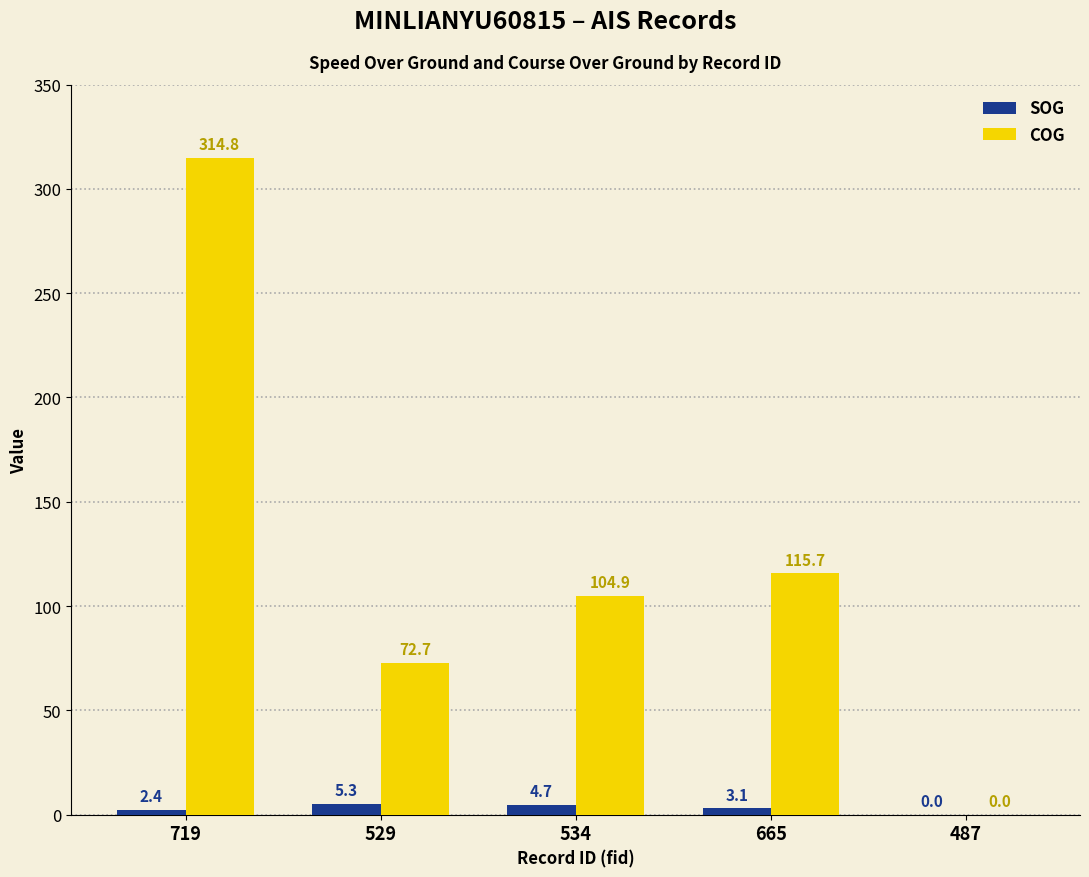

What is the sum of all SOG values?

15.5